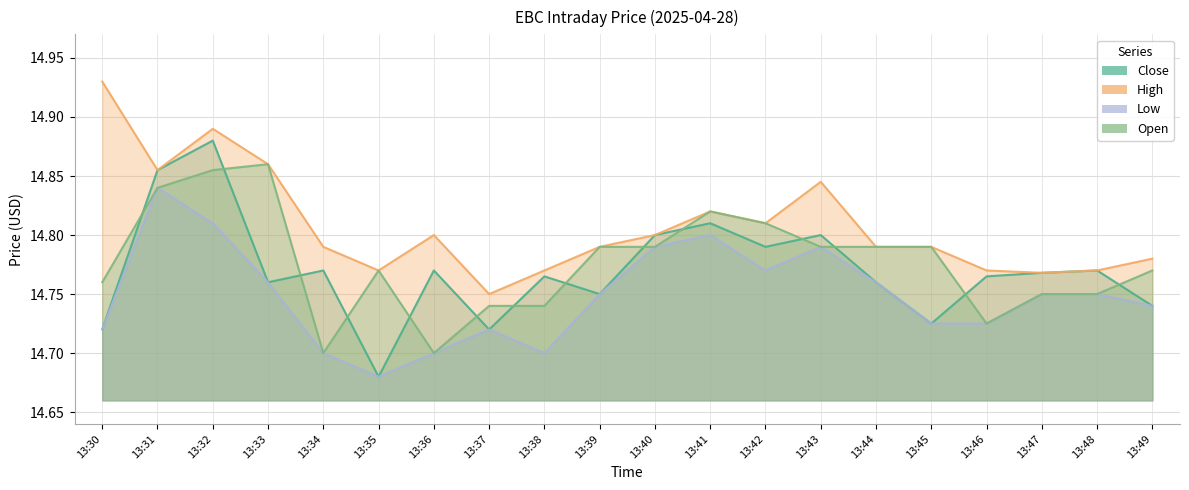

True or false: Open has more than 0 interior local peaks.

True